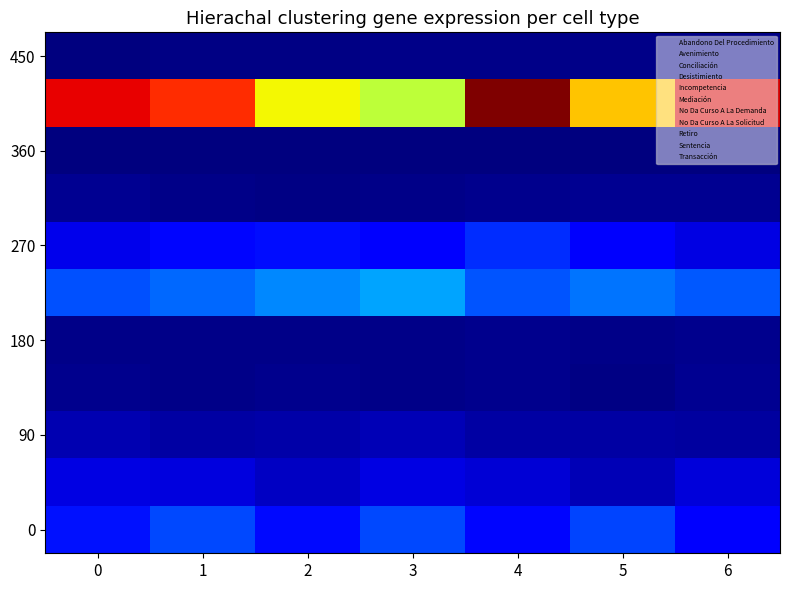

Is it true that 180 equals 3.2 at 0?

False